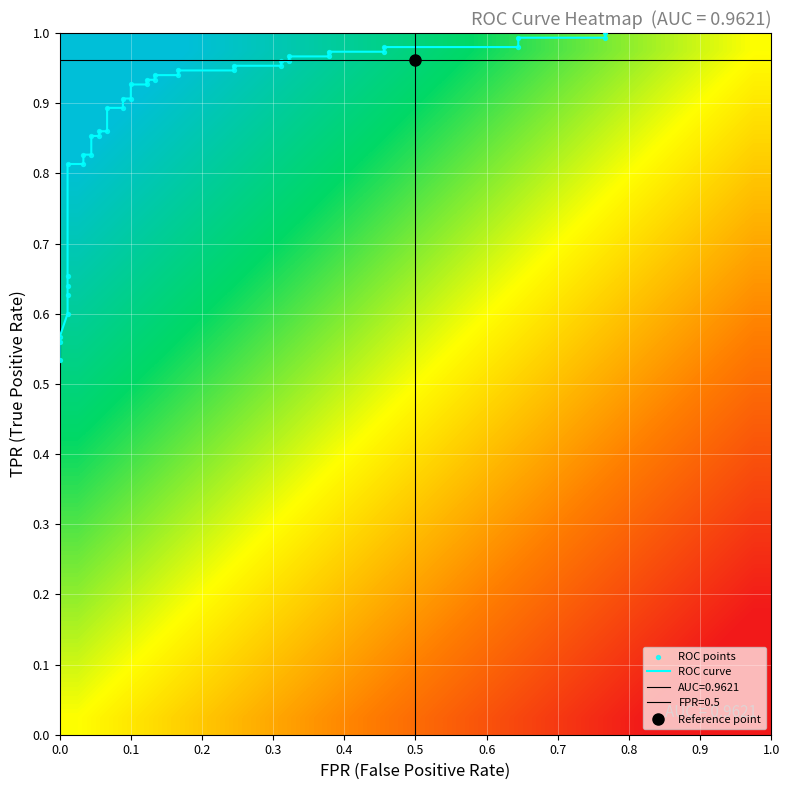

What is the total value across all series at 11?

1.9